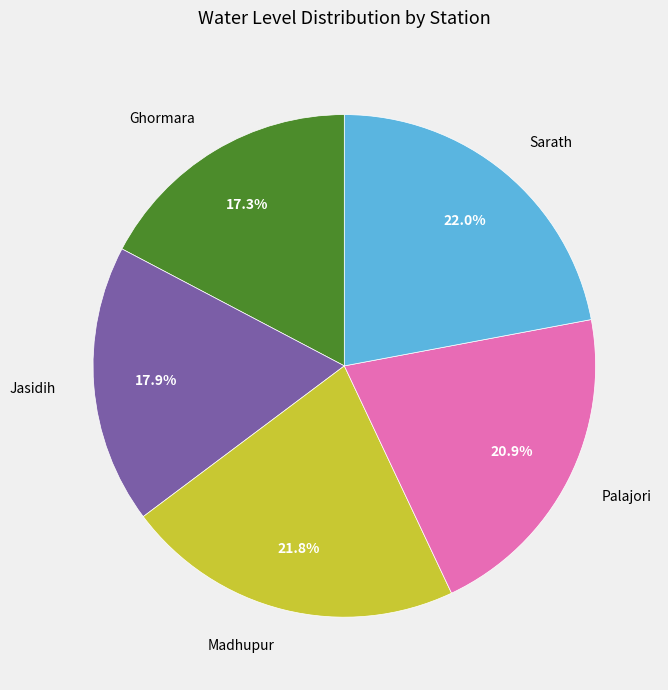

Which category has the smallest portion of the pie?

Ghormara